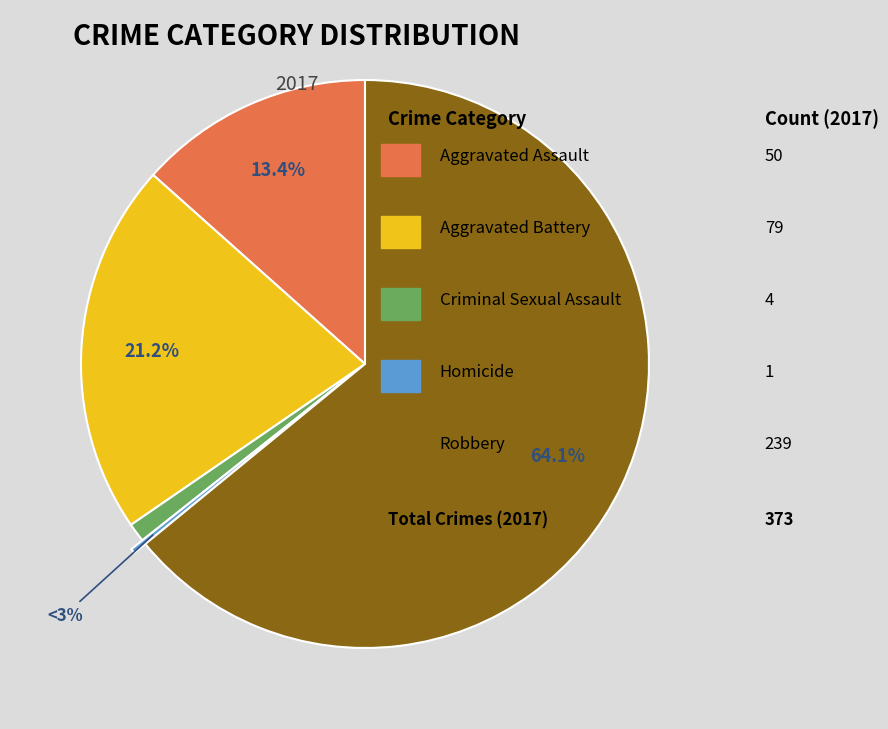

To the nearest percent, what is the difference between the Aggravated Assault and Homicide slice percentages?

13%